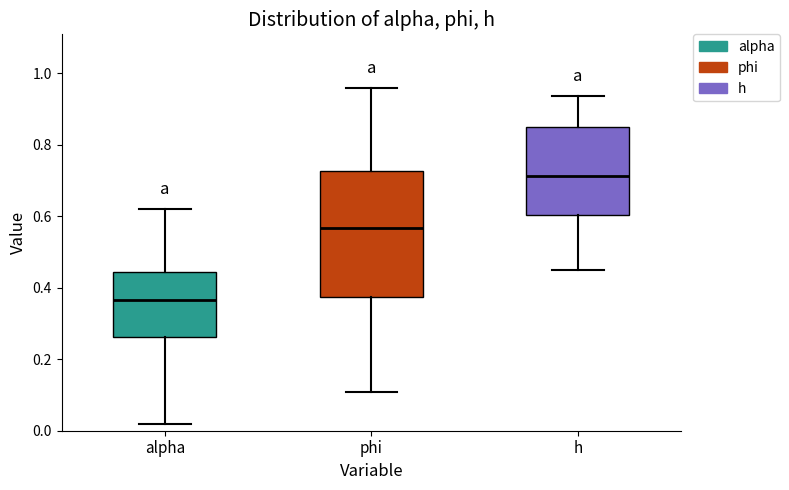

Comparing the boxes themselves (not the whiskers), which one is the tallest?

phi